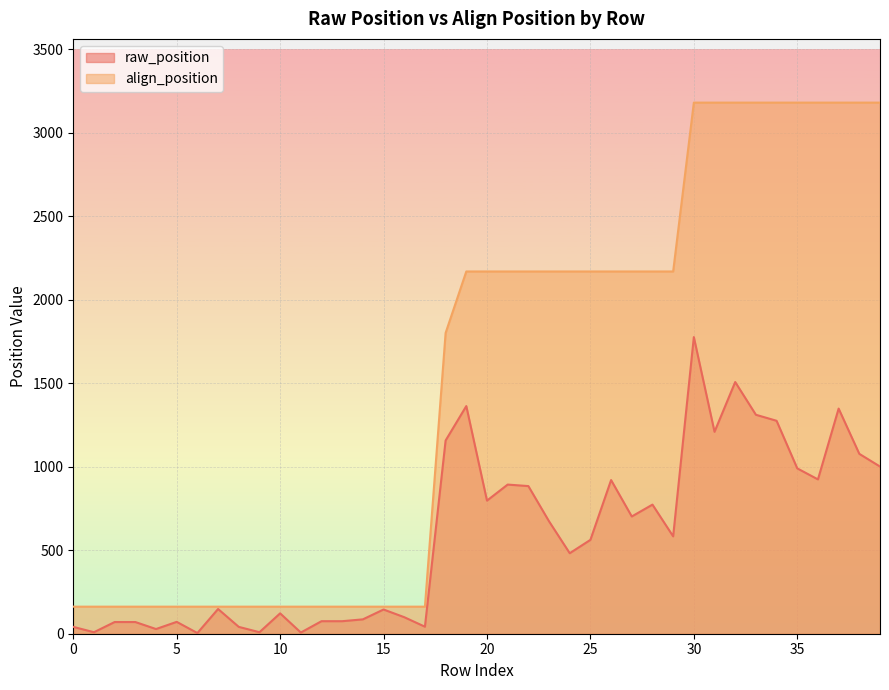

Which series has the largest total across all categories?

align_position